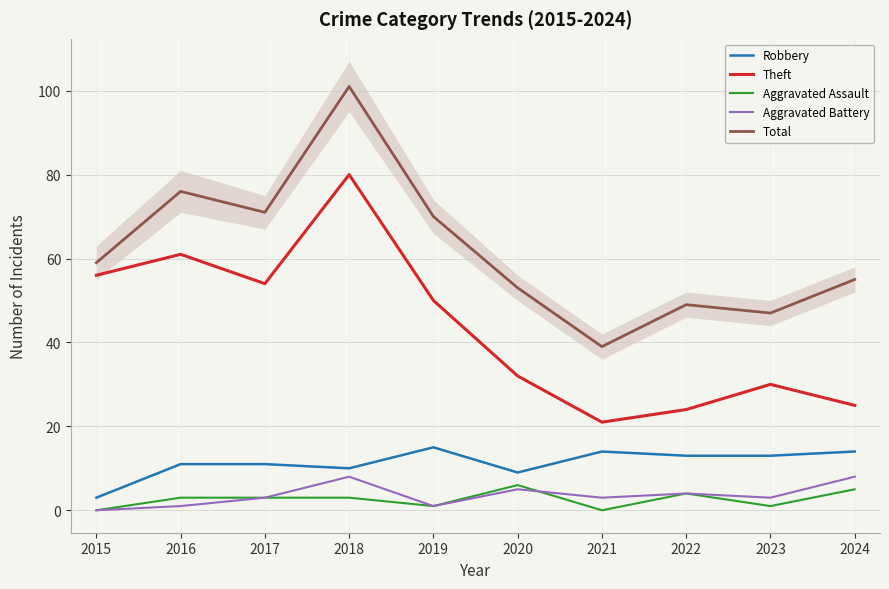

True or false: Aggravated Battery and Theft cross at least once.

False